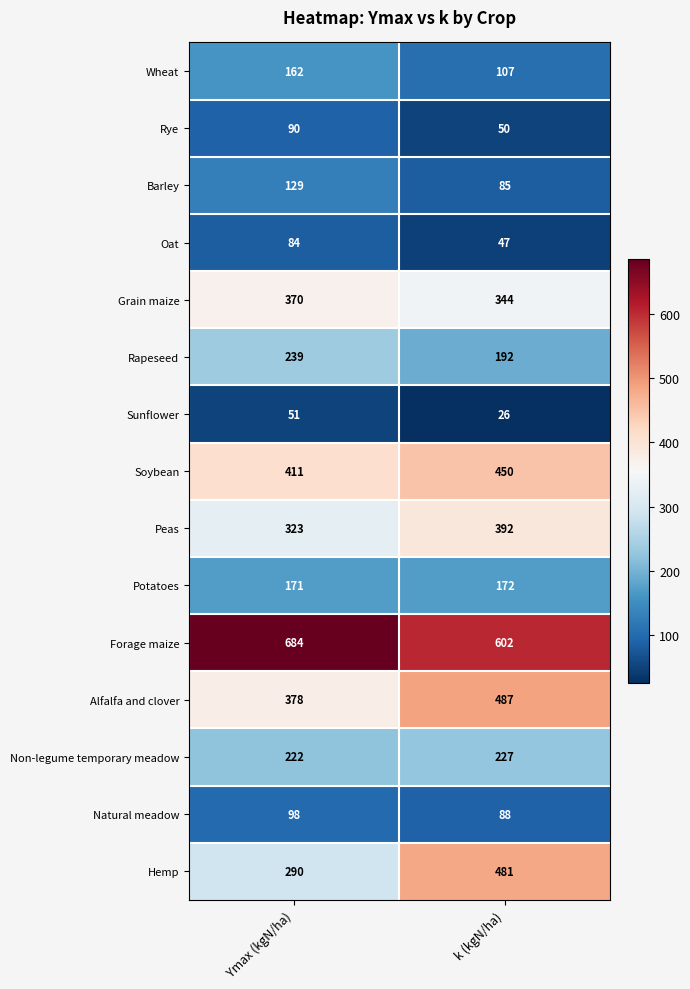

What is the difference between the highest and lowest values at Ymax (kgN/ha)?

633